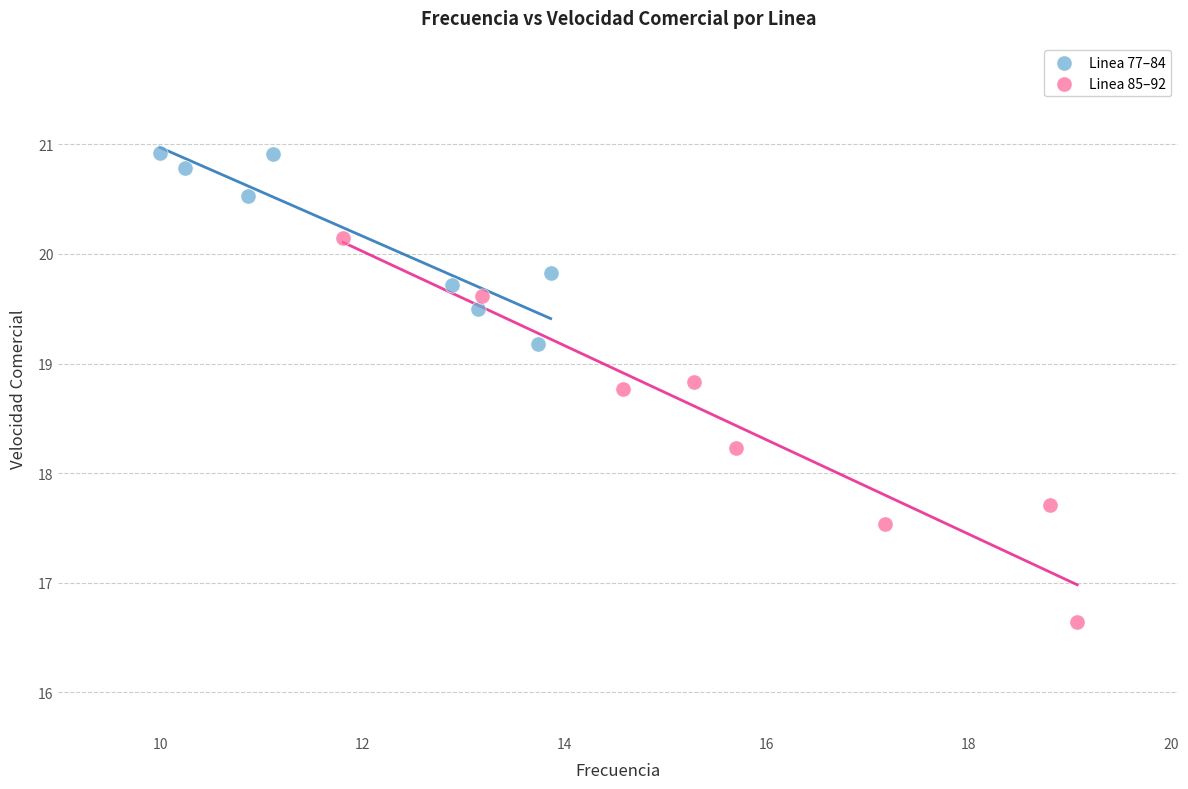

Which series has the widest spread of Y values?

Linea 85–92